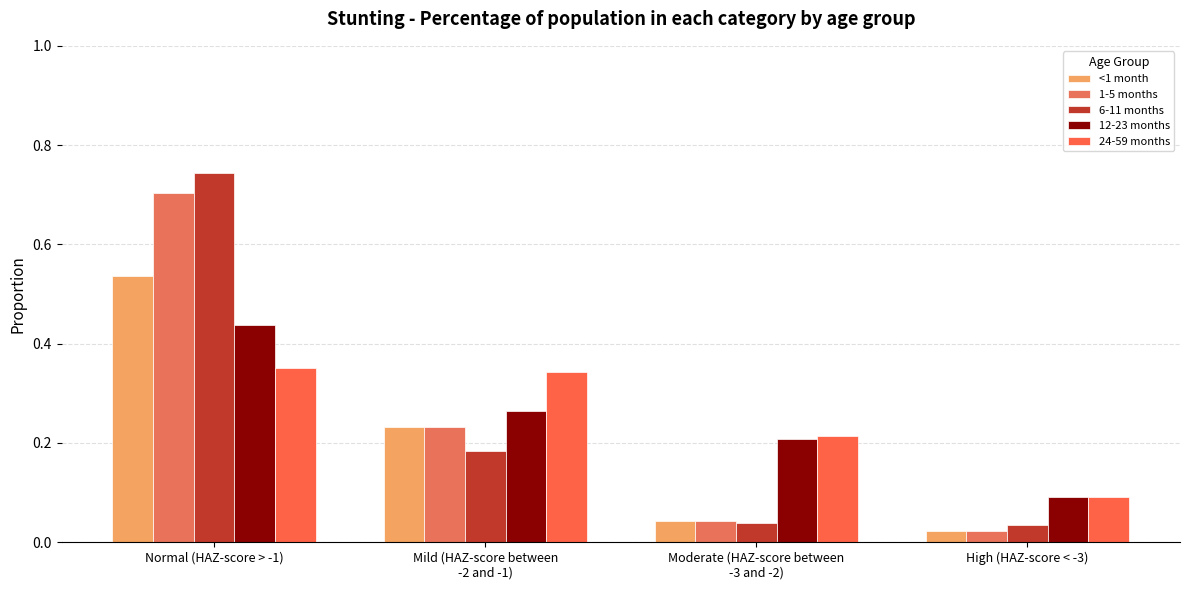

The <1 month series shows 0.0 at High (HAZ-score < -3). True or false?

True